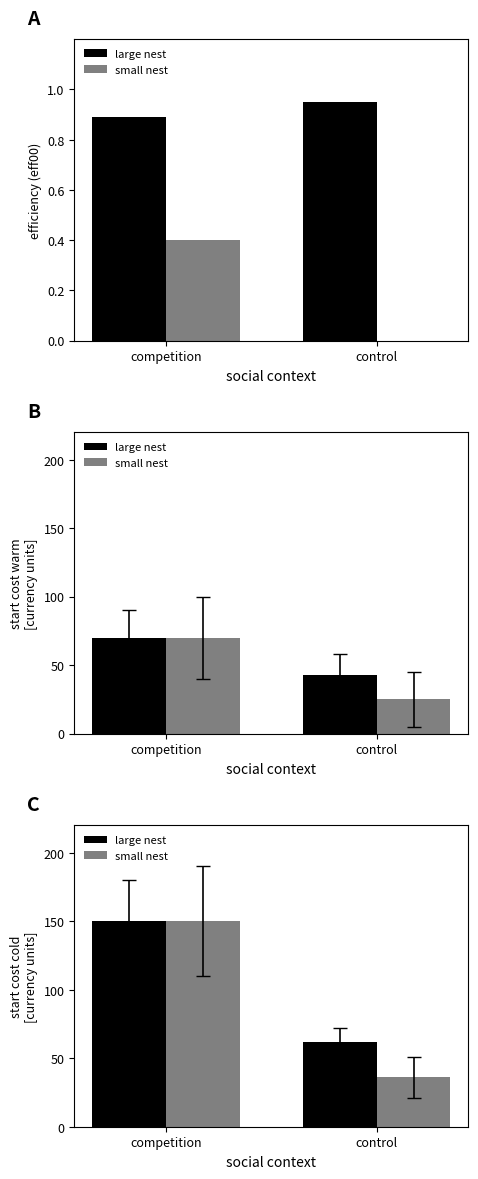

Which series has the widest spread of values?

small nest